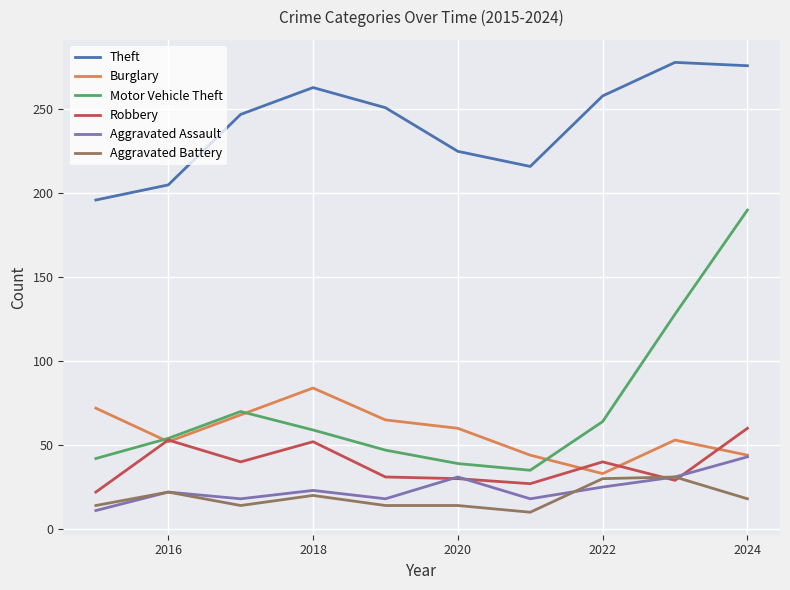

How many lines are shown in the chart?

6